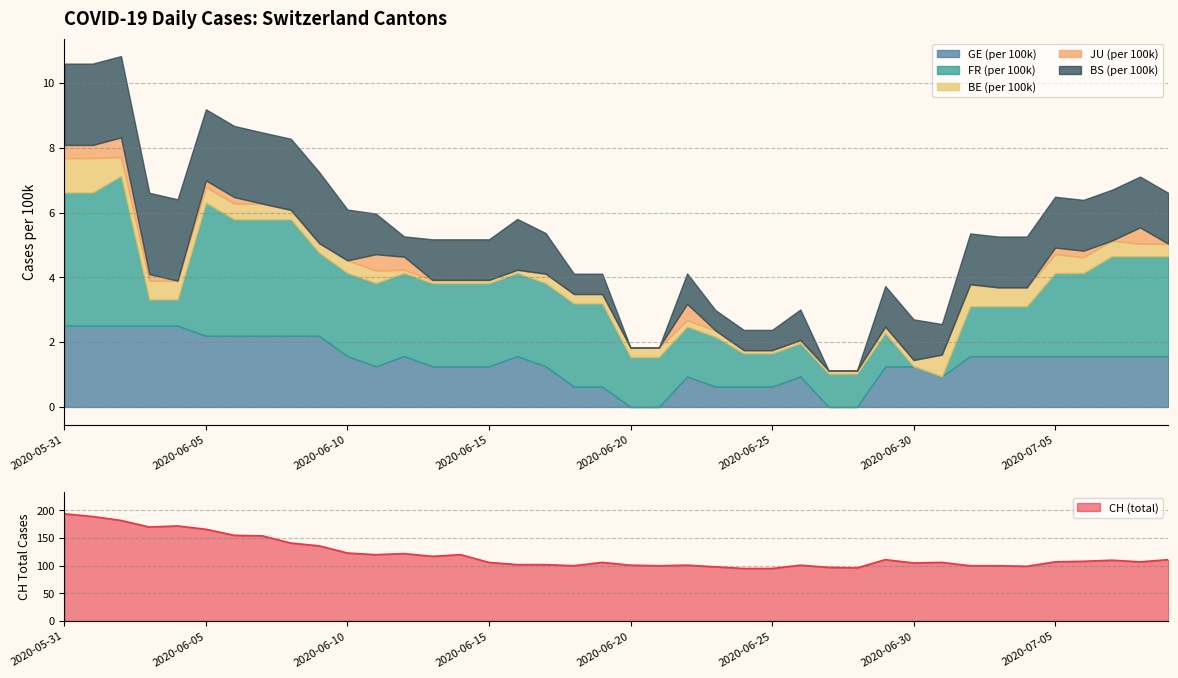

Which category has the highest value in the CH (total) series?

2020-05-31